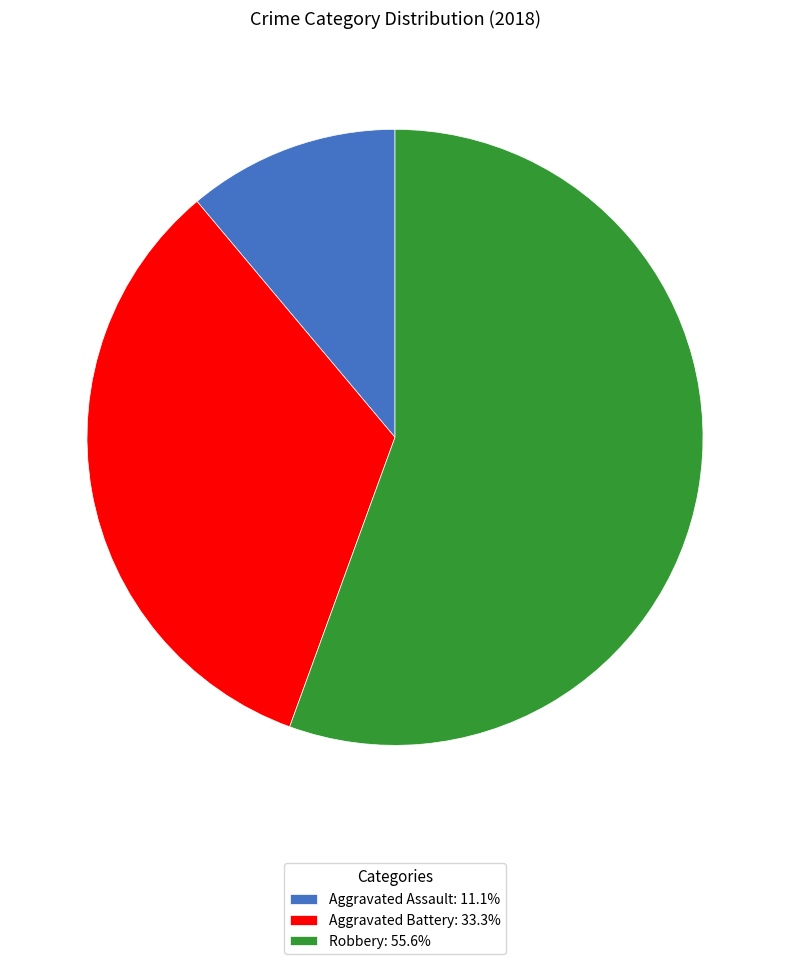

What is the ratio of the value at Robbery: 55.6% to the value at Aggravated Battery: 33.3%?

1.7